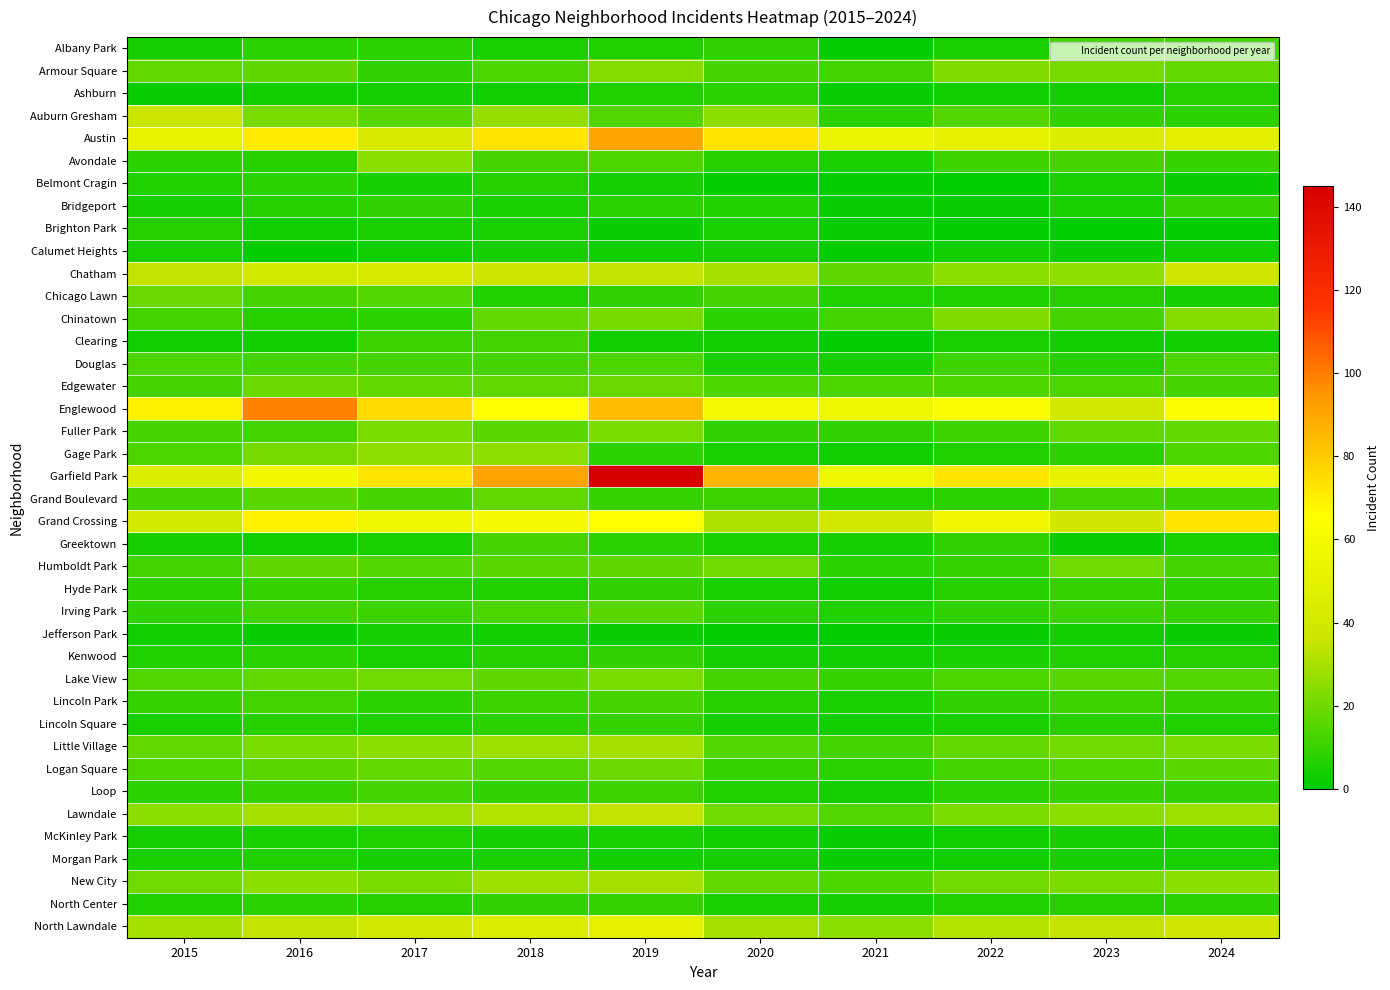

Which series changed the most between 2017 and 2019?

Garfield Park